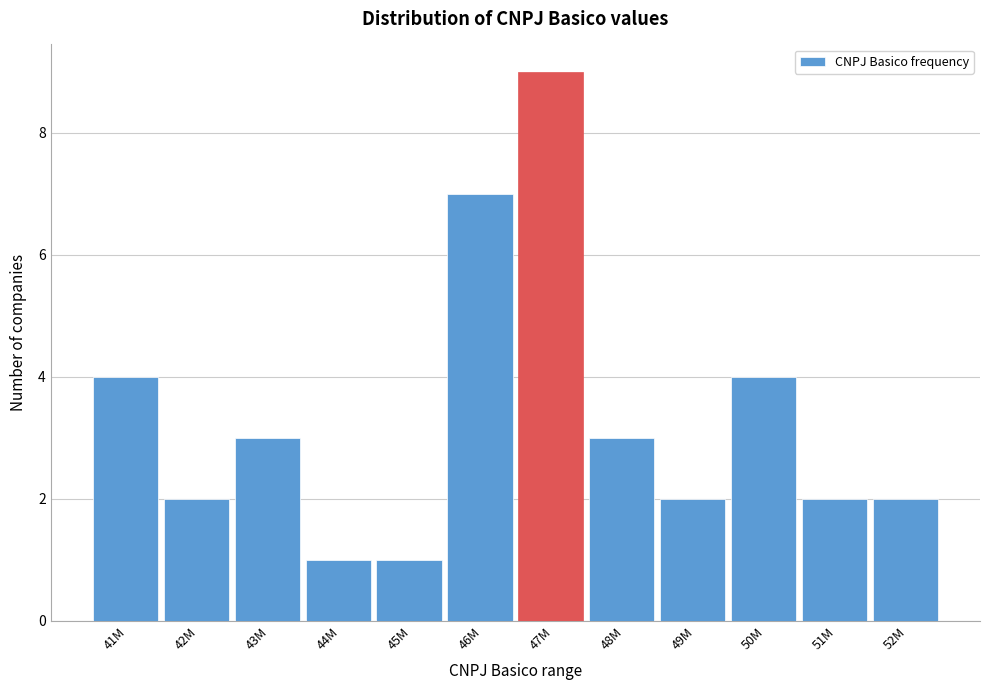

Reading right to left, extract all data points from this chart.

2	2	4	2	3	9	7	1	1	3	2	4